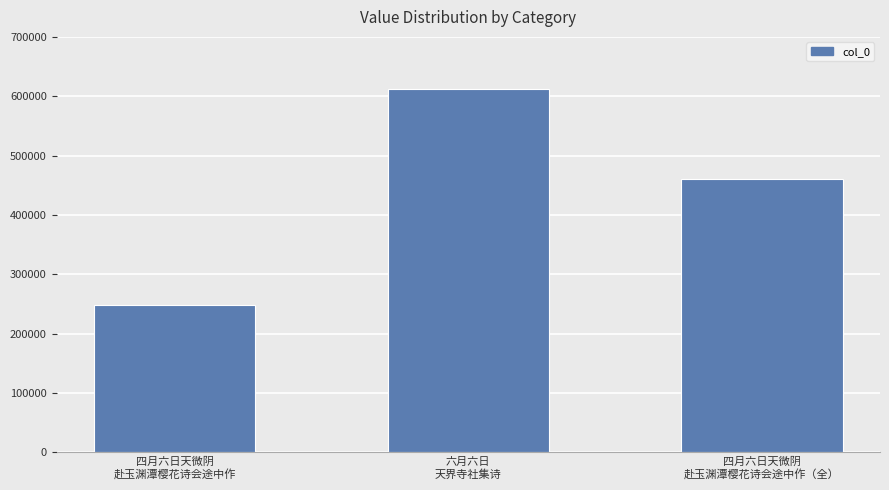

What position from the right is 四月六日天微阴
赴玉渊潭樱花诗会途中作（全）?

1